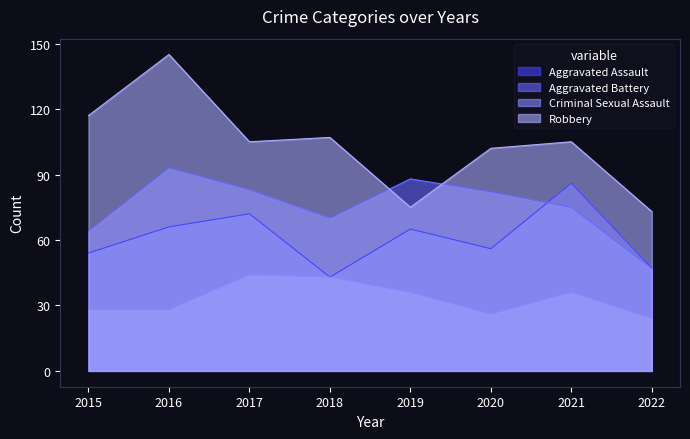

True or false: Aggravated Battery has more than 2 points higher than both neighbors.

False